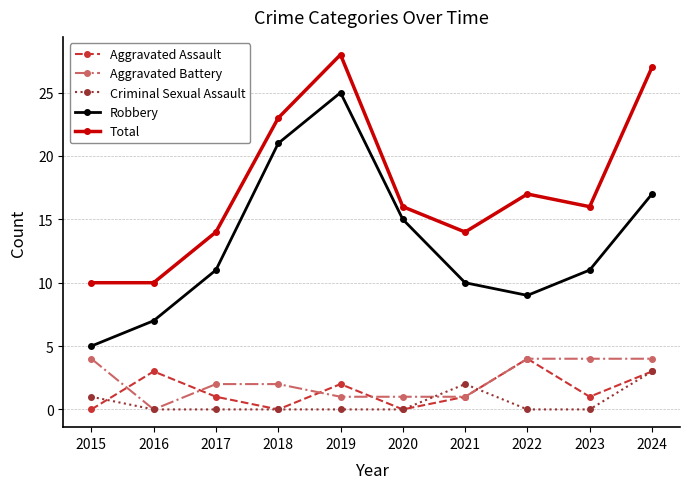

How many Aggravated Battery values are between 1 and 4?

9